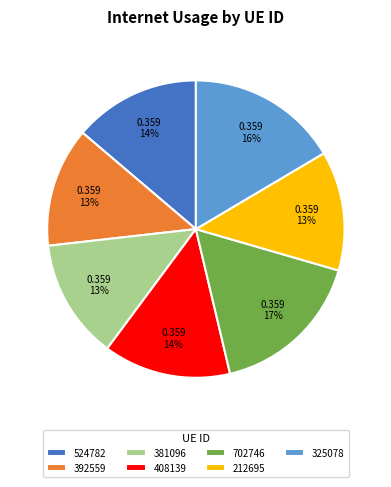

True or false: 212695 accounts for 1% of the total.

False